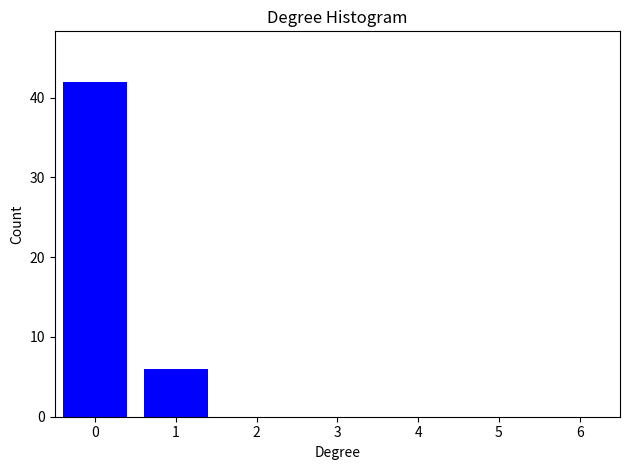

Reading left to right, transcribe all the data shown in this chart.

0=42	1=6